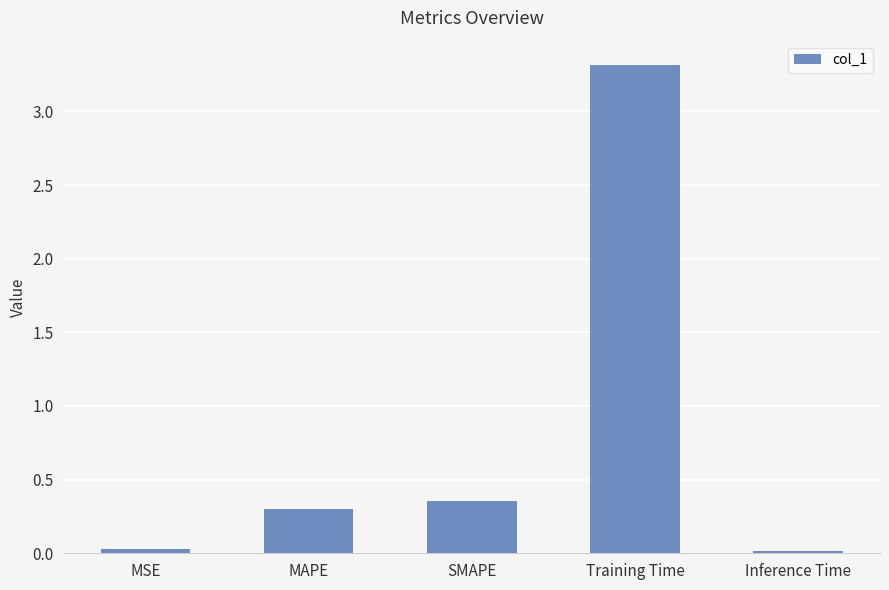

True or false: the data shows 0.2 at SMAPE.

False